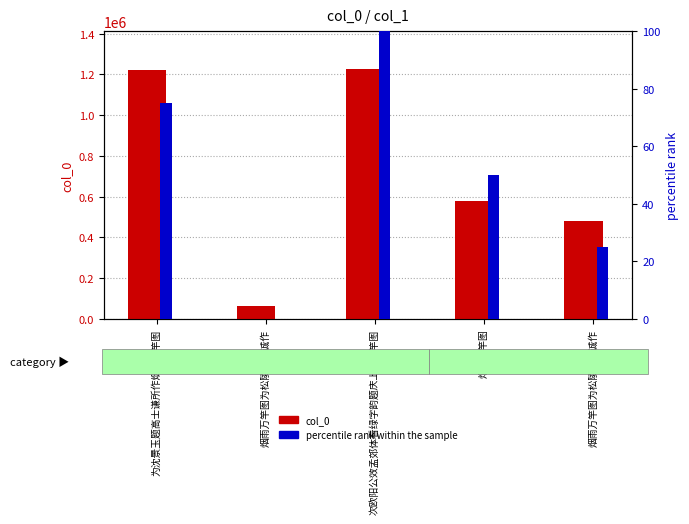

List the labels in order of percentile rank within the sample value, smallest first.

烟雨万竿图为松陵曹少诚作, 烟雨万竿图为松陵曹少诚作, 烟雨万竿图, 为沈景玉题高士谦所作烟雨万竿图, 次欧阳公效孟郊体看绿字韵题庆上人万竿图